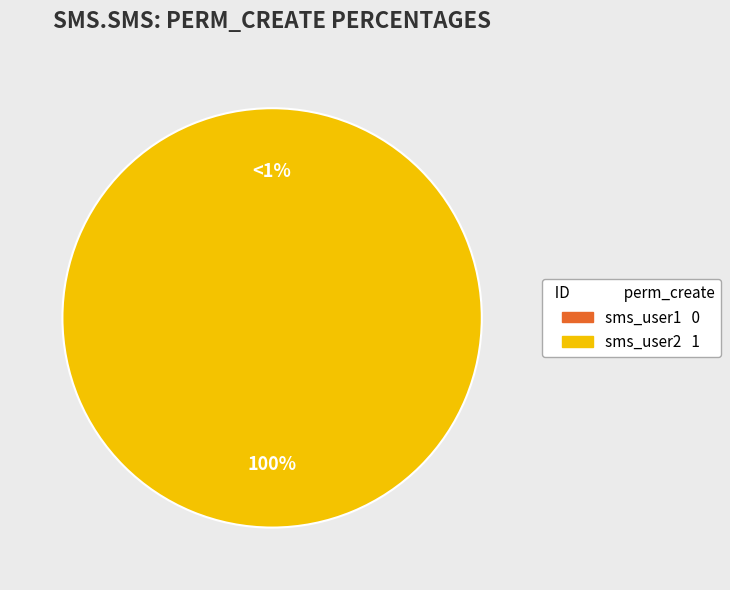

What percentage is the sms_user2 slice, to the nearest percent?

100%